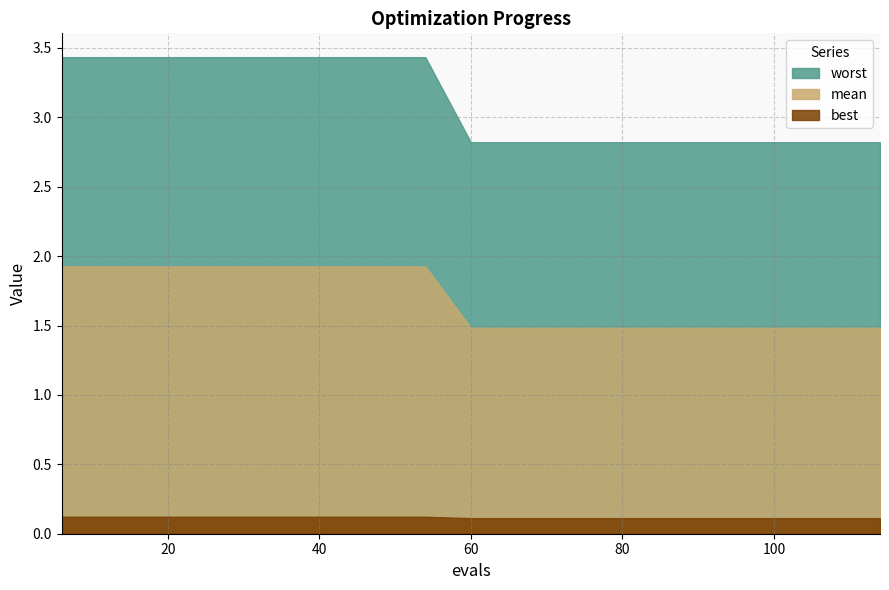

Count the number of data series in this chart.

3